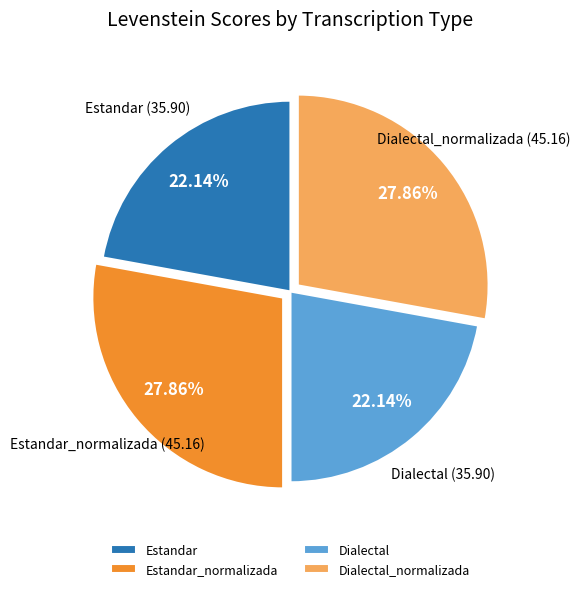

Approximately how many times larger is the value at Estandar compared to Dialectal?

1.0